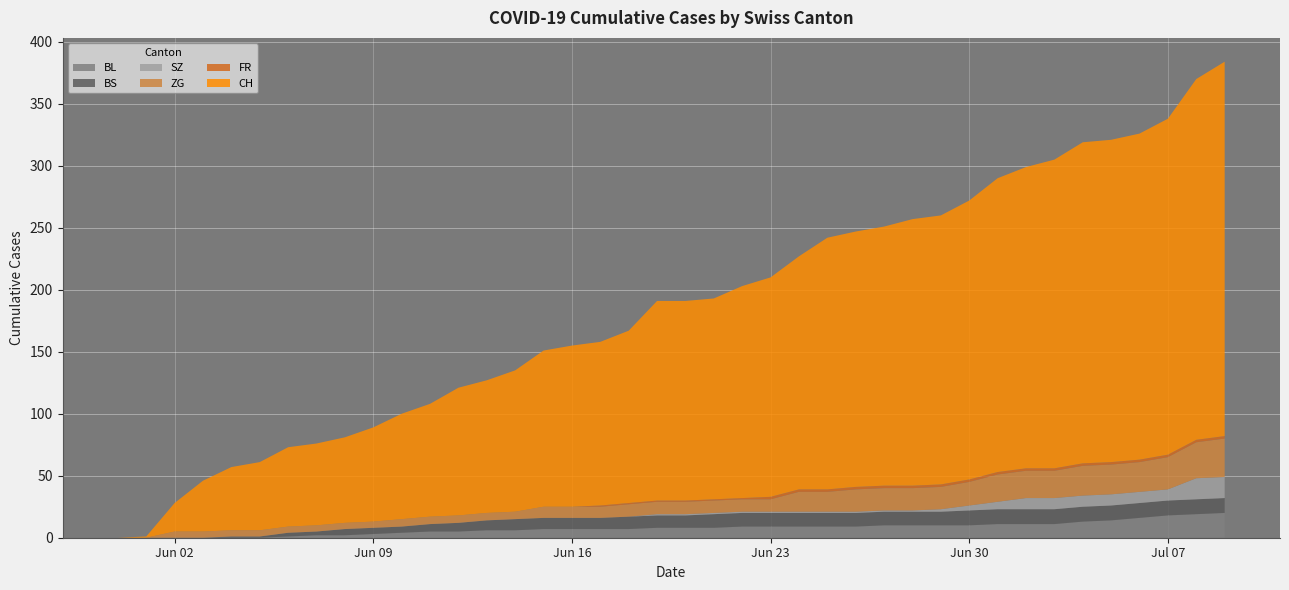

Reading right to left, what are all the values shown in this chart?

CH: 39=302	38=291	37=271	36=263	35=260	34=259	33=249	32=243	31=237	30=225	29=217	28=215	27=209	26=206	25=203	24=188	23=177	22=171	21=162	20=161	19=161	18=139	17=132	16=130	15=126	14=114	13=107	12=103	11=91	10=85	9=76	8=69	7=66	6=64	5=55	4=51	3=41	2=23	1=1	0=0
BL: 39=20	38=19	37=18	36=16	35=14	34=13	33=11	32=11	31=11	30=10	29=10	28=10	27=10	26=9	25=9	24=9	23=9	22=9	21=8	20=8	19=8	18=7	17=7	16=7	15=7	14=6	13=6	12=5	11=5	10=4	9=3	8=2	7=2	6=1	5=0	4=0	3=0	2=0	1=0	0=0
BS: 39=12	38=12	37=12	36=12	35=12	34=12	33=12	32=12	31=12	30=12	29=11	28=11	27=11	26=11	25=11	24=11	23=11	22=11	21=11	20=10	19=10	18=10	17=9	16=9	15=9	14=9	13=8	12=7	11=6	10=5	9=5	8=5	7=3	6=3	5=1	4=1	3=0	2=0	1=0	0=0
SZ: 39=17	38=17	37=9	36=9	35=9	34=9	33=9	32=9	31=6	30=4	29=2	28=1	27=1	26=1	25=1	24=1	23=1	22=1	21=1	20=1	19=1	18=0	17=0	16=0	15=0	14=0	13=0	12=0	11=0	10=0	9=0	8=0	7=0	6=0	5=0	4=0	3=0	2=0	1=0	0=0
ZG: 39=31	38=29	37=26	36=24	35=24	34=24	33=22	32=22	31=22	30=19	29=18	28=18	27=18	26=18	25=16	24=16	23=10	22=10	21=10	20=10	19=10	18=10	17=9	16=9	15=9	14=6	13=6	12=6	11=6	10=6	9=5	8=5	7=5	6=5	5=5	4=5	3=5	2=5	1=0	0=0
FR: 39=2	38=2	37=2	36=2	35=2	34=2	33=2	32=2	31=2	30=2	29=2	28=2	27=2	26=2	25=2	24=2	23=2	22=1	21=1	20=1	19=1	18=1	17=1	16=0	15=0	14=0	13=0	12=0	11=0	10=0	9=0	8=0	7=0	6=0	5=0	4=0	3=0	2=0	1=0	0=0